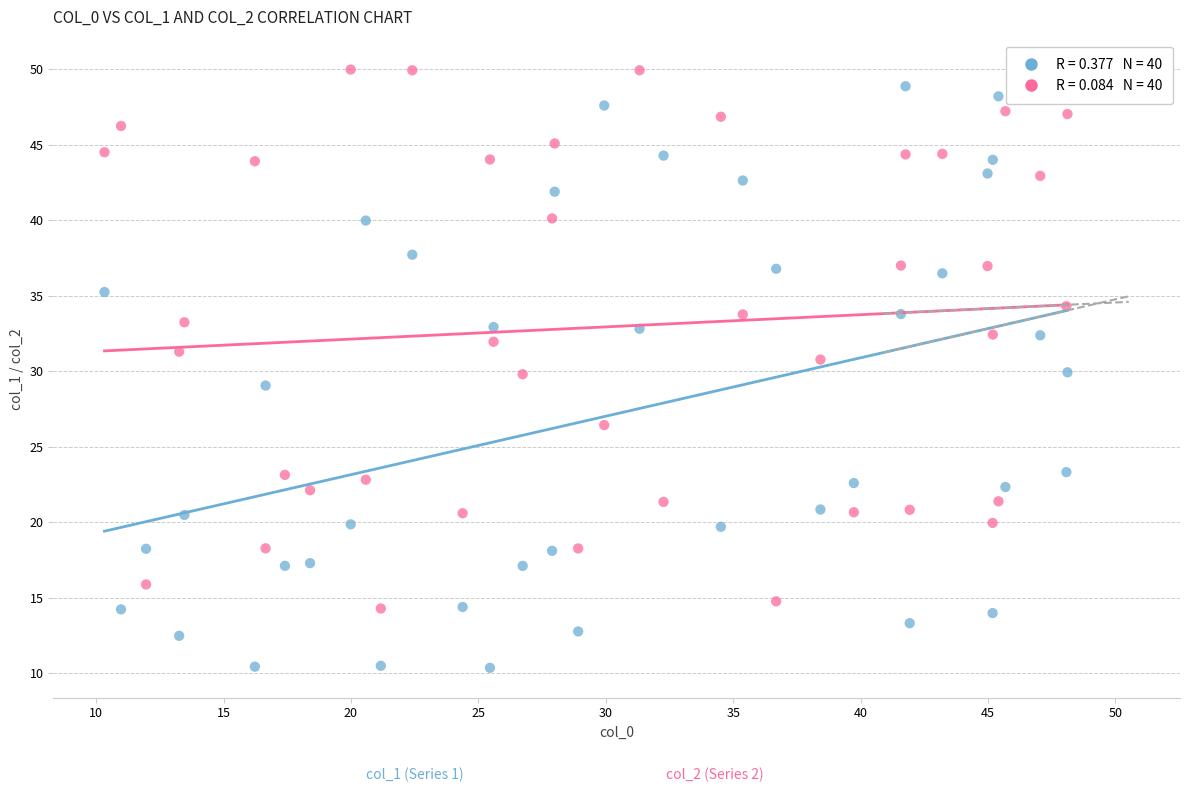

Across all data points, what is the range of X values (max minus min)?

37.8